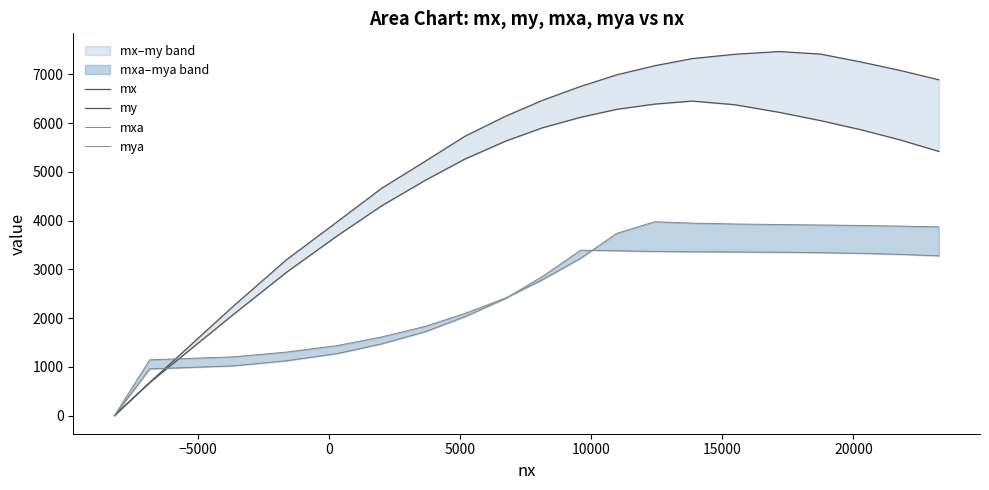

Which series has the widest spread of values?

my